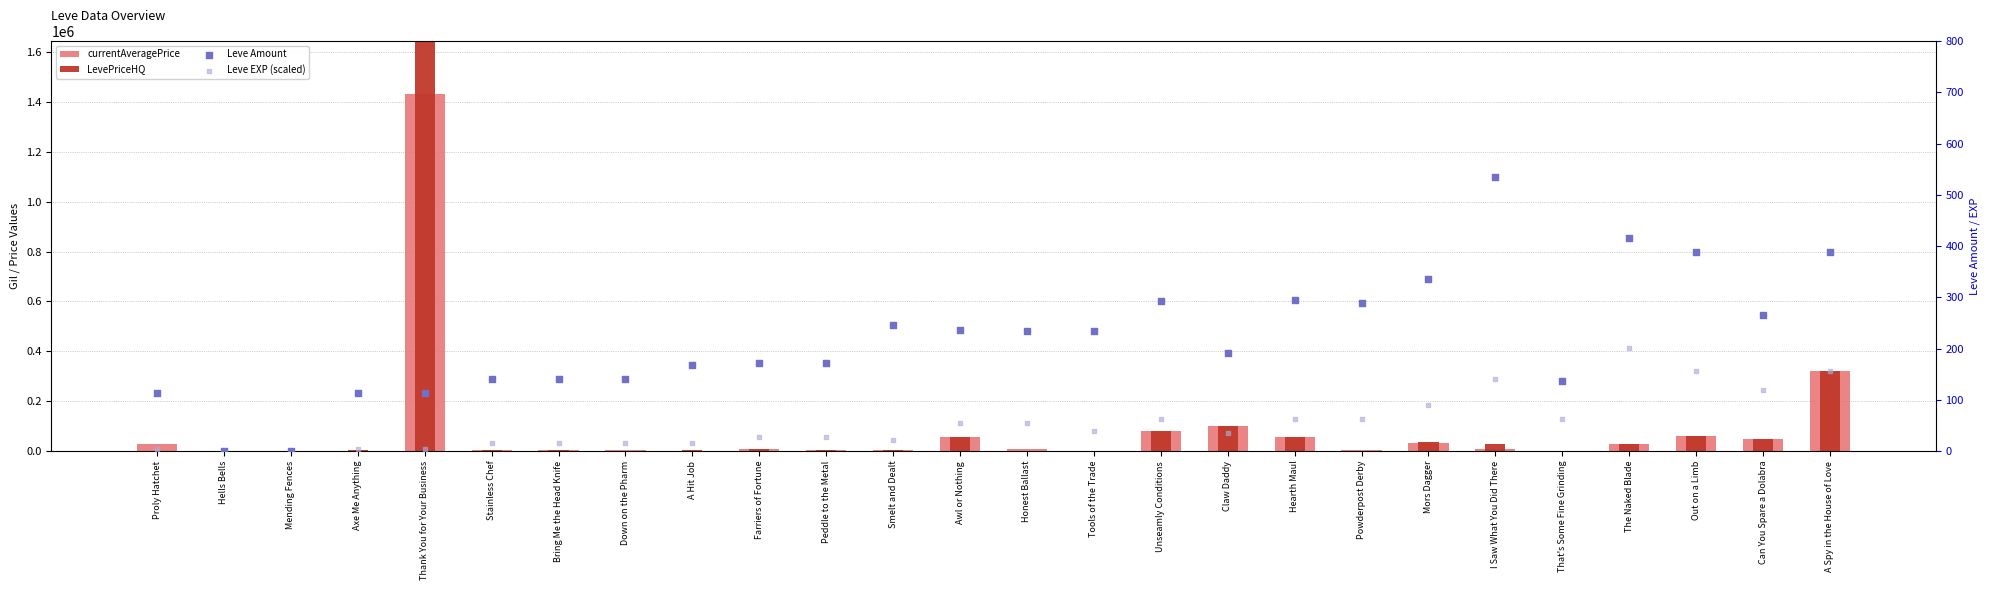

Which series reaches the minimum Y coordinate?

LevePriceHQ